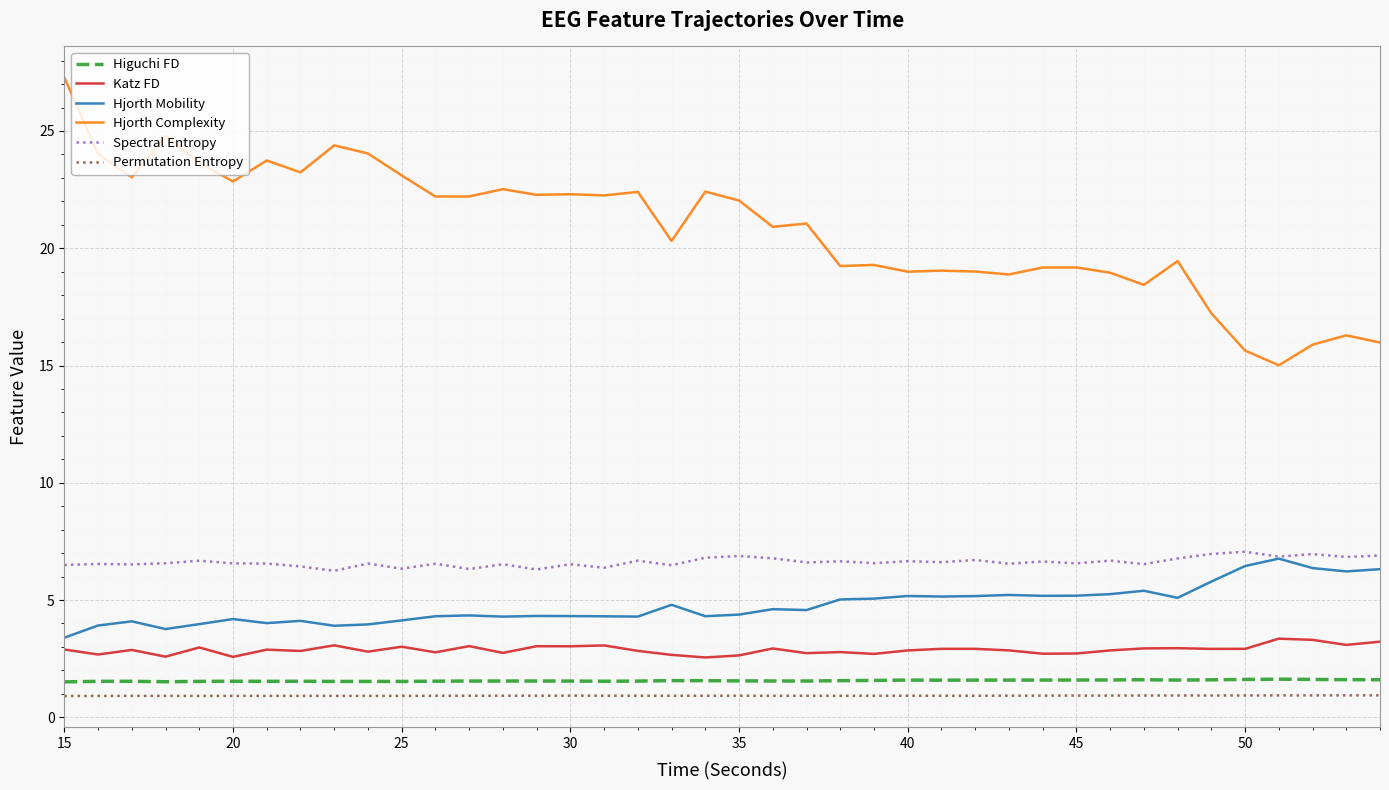

What is the maximum value for Katz FD?

3.4